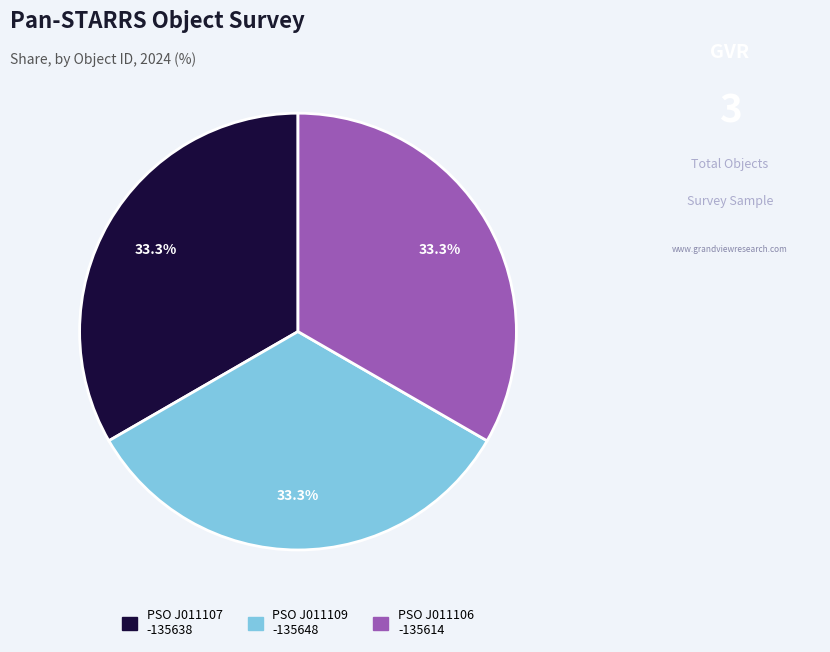

To the nearest percent, what is the average slice percentage?

33%